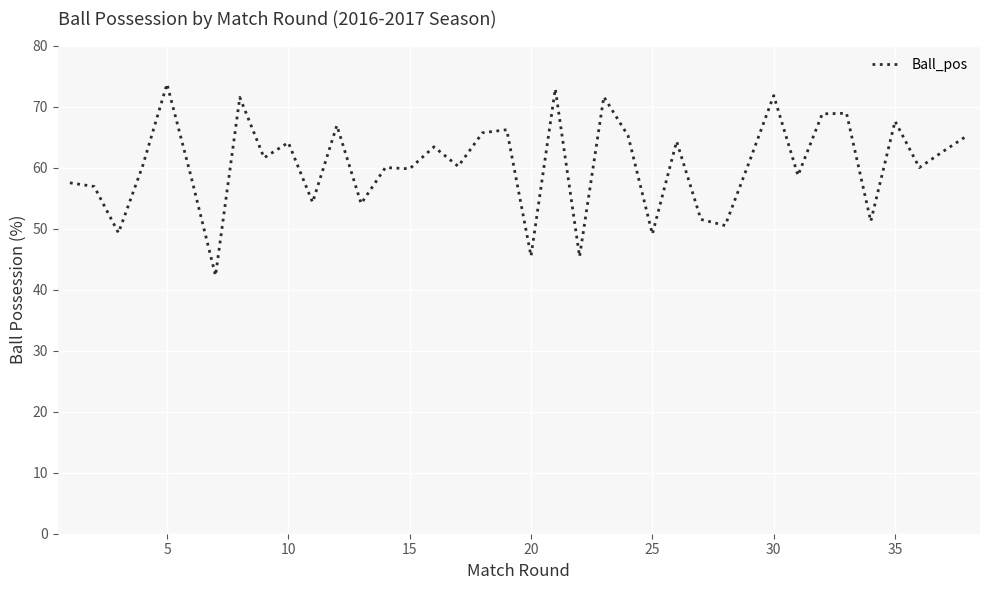

What is the minimum value shown in the chart?

42.3